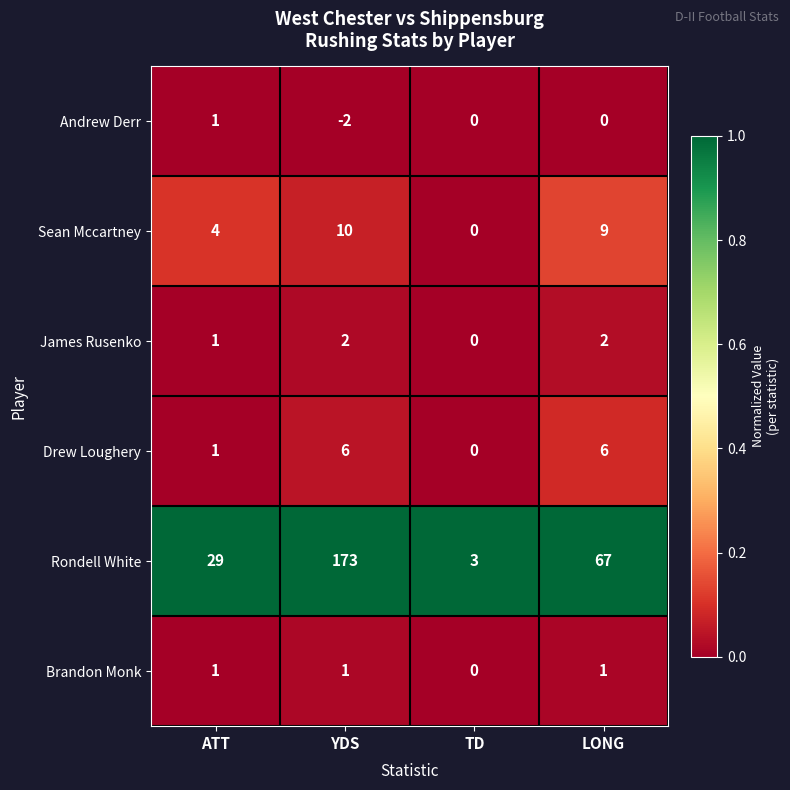

How many Rondell White values are between 29 and 173?

3